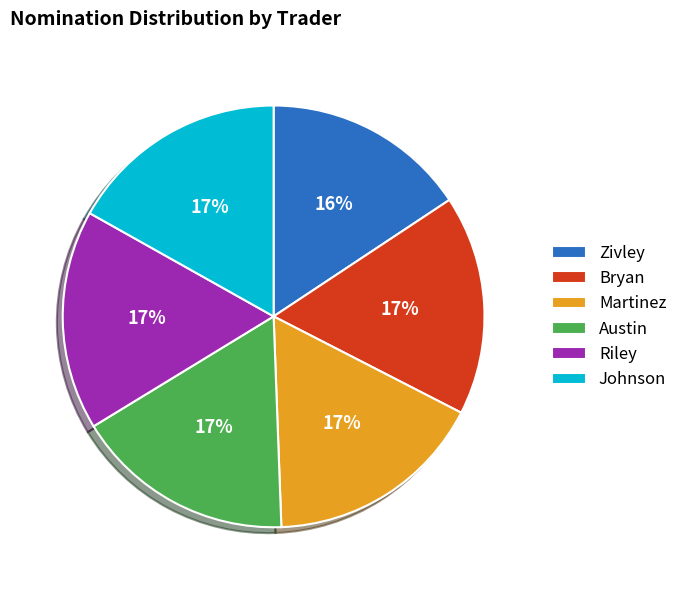

To the nearest percent, what percentage of the pie is Bryan?

17%